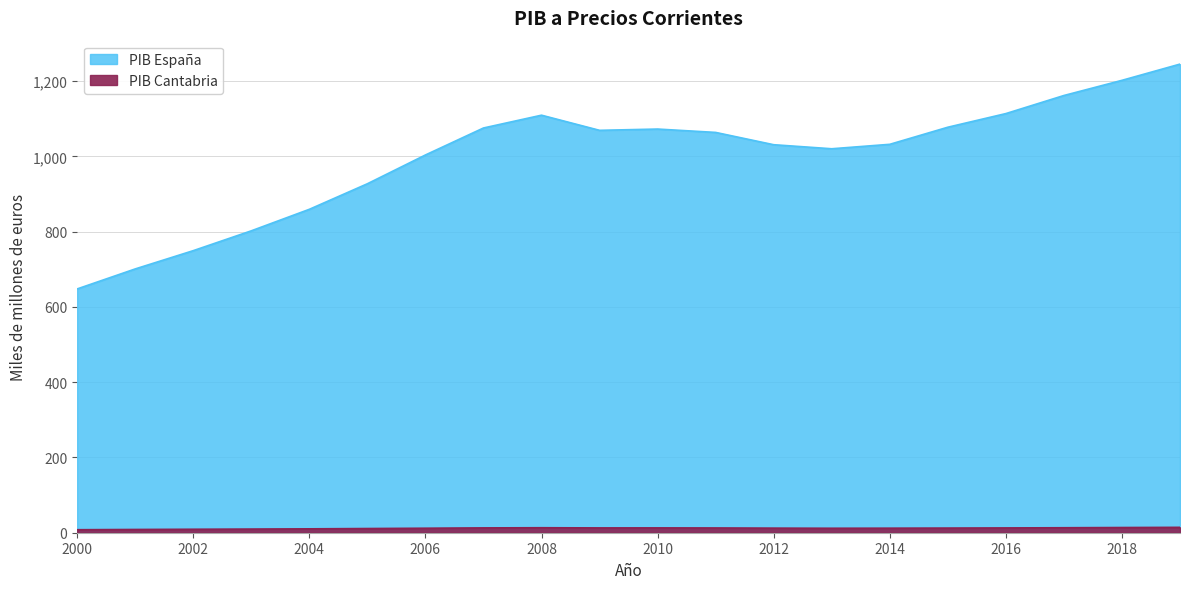

How many data points in PIB España are less than 1063?

10